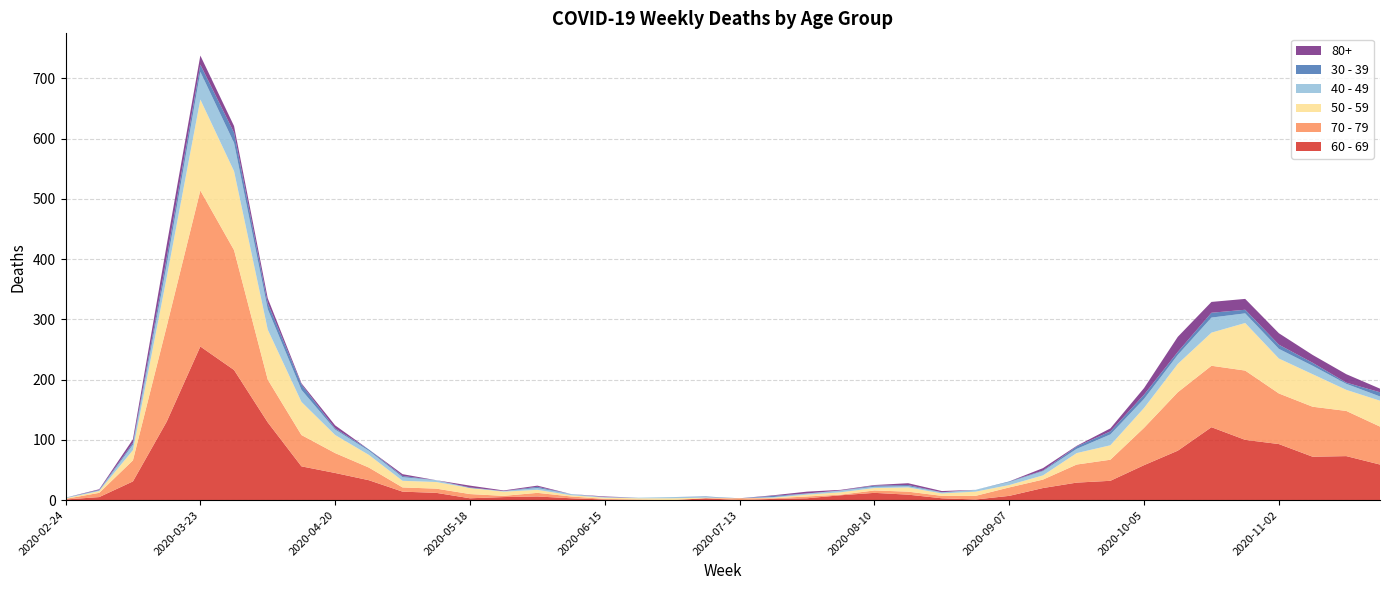

Reading right to left, transcribe all the data shown in this chart.

60 - 69: 2020-11-23=59	2020-11-16=73	2020-11-09=72	2020-11-02=93	2020-10-26=100	2020-10-19=121	2020-10-12=82	2020-10-05=58	2020-09-28=32	2020-09-21=29	2020-09-14=20	2020-09-07=7	2020-08-31=1	2020-08-24=3	2020-08-17=9	2020-08-10=12	2020-08-03=8	2020-07-27=3	2020-07-20=2	2020-07-13=0	2020-07-06=3	2020-06-29=0	2020-06-22=0	2020-06-15=1	2020-06-08=3	2020-06-01=6	2020-05-25=5	2020-05-18=3	2020-05-11=12	2020-05-04=14	2020-04-27=33	2020-04-20=45	2020-04-13=56	2020-04-06=129	2020-03-30=216	2020-03-23=255	2020-03-16=130	2020-03-09=31	2020-03-02=5	2020-02-24=1
70 - 79: 2020-11-23=63	2020-11-16=75	2020-11-09=83	2020-11-02=84	2020-10-26=115	2020-10-19=102	2020-10-12=97	2020-10-05=62	2020-09-28=35	2020-09-21=30	2020-09-14=14	2020-09-07=14	2020-08-31=6	2020-08-24=4	2020-08-17=5	2020-08-10=4	2020-08-03=1	2020-07-27=3	2020-07-20=1	2020-07-13=3	2020-07-06=0	2020-06-29=0	2020-06-22=1	2020-06-15=1	2020-06-08=3	2020-06-01=6	2020-05-25=2	2020-05-18=7	2020-05-11=7	2020-05-04=7	2020-04-27=21	2020-04-20=33	2020-04-13=52	2020-04-06=71	2020-03-30=199	2020-03-23=259	2020-03-16=158	2020-03-09=35	2020-03-02=7	2020-02-24=1
50 - 59: 2020-11-23=43	2020-11-16=35	2020-11-09=54	2020-11-02=58	2020-10-26=79	2020-10-19=55	2020-10-12=47	2020-10-05=33	2020-09-28=24	2020-09-21=19	2020-09-14=7	2020-09-07=4	2020-08-31=7	2020-08-24=4	2020-08-17=7	2020-08-10=4	2020-08-03=4	2020-07-27=3	2020-07-20=1	2020-07-13=0	2020-07-06=1	2020-06-29=3	2020-06-22=2	2020-06-15=2	2020-06-08=2	2020-06-01=5	2020-05-25=7	2020-05-18=10	2020-05-11=11	2020-05-04=11	2020-04-27=21	2020-04-20=30	2020-04-13=55	2020-04-06=83	2020-03-30=131	2020-03-23=151	2020-03-16=81	2020-03-09=17	2020-03-02=3	2020-02-24=1
40 - 49: 2020-11-23=7	2020-11-16=10	2020-11-09=14	2020-11-02=16	2020-10-26=16	2020-10-19=25	2020-10-12=15	2020-10-05=15	2020-09-28=18	2020-09-21=7	2020-09-14=7	2020-09-07=5	2020-08-31=3	2020-08-24=2	2020-08-17=2	2020-08-10=2	2020-08-03=3	2020-07-27=2	2020-07-20=1	2020-07-13=0	2020-07-06=1	2020-06-29=2	2020-06-22=1	2020-06-15=1	2020-06-08=2	2020-06-01=3	2020-05-25=1	2020-05-18=0	2020-05-11=3	2020-05-04=6	2020-04-27=7	2020-04-20=9	2020-04-13=20	2020-04-06=34	2020-03-30=47	2020-03-23=46	2020-03-16=21	2020-03-09=9	2020-03-02=1	2020-02-24=1
30 - 39: 2020-11-23=7	2020-11-16=2	2020-11-09=5	2020-11-02=7	2020-10-26=6	2020-10-19=8	2020-10-12=5	2020-10-05=7	2020-09-28=5	2020-09-21=4	2020-09-14=1	2020-09-07=1	2020-08-31=0	2020-08-24=0	2020-08-17=2	2020-08-10=2	2020-08-03=0	2020-07-27=0	2020-07-20=2	2020-07-13=0	2020-07-06=1	2020-06-29=0	2020-06-22=0	2020-06-15=0	2020-06-08=0	2020-06-01=2	2020-05-25=0	2020-05-18=1	2020-05-11=0	2020-05-04=2	2020-04-27=2	2020-04-20=2	2020-04-13=9	2020-04-06=10	2020-03-30=17	2020-03-23=12	2020-03-16=12	2020-03-09=3	2020-03-02=1	2020-02-24=0
80+: 2020-11-23=6	2020-11-16=14	2020-11-09=13	2020-11-02=19	2020-10-26=18	2020-10-19=18	2020-10-12=25	2020-10-05=11	2020-09-28=5	2020-09-21=1	2020-09-14=4	2020-09-07=0	2020-08-31=0	2020-08-24=2	2020-08-17=3	2020-08-10=1	2020-08-03=1	2020-07-27=3	2020-07-20=1	2020-07-13=0	2020-07-06=0	2020-06-29=0	2020-06-22=0	2020-06-15=1	2020-06-08=0	2020-06-01=2	2020-05-25=1	2020-05-18=3	2020-05-11=0	2020-05-04=3	2020-04-27=0	2020-04-20=5	2020-04-13=2	2020-04-06=8	2020-03-30=11	2020-03-23=15	2020-03-16=21	2020-03-09=6	2020-03-02=1	2020-02-24=0